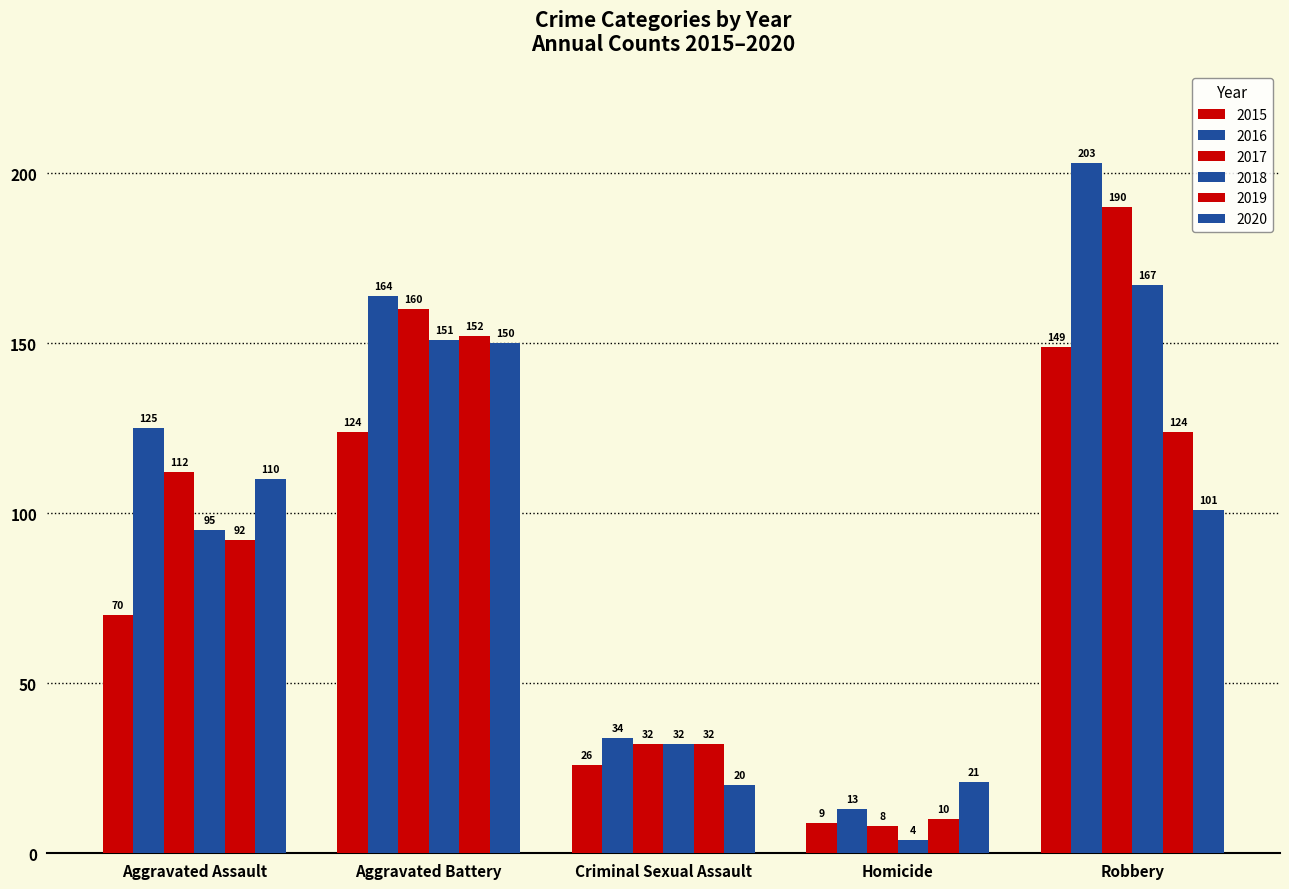

What is the approximate value of 2018 at Robbery, to the nearest 10?

170